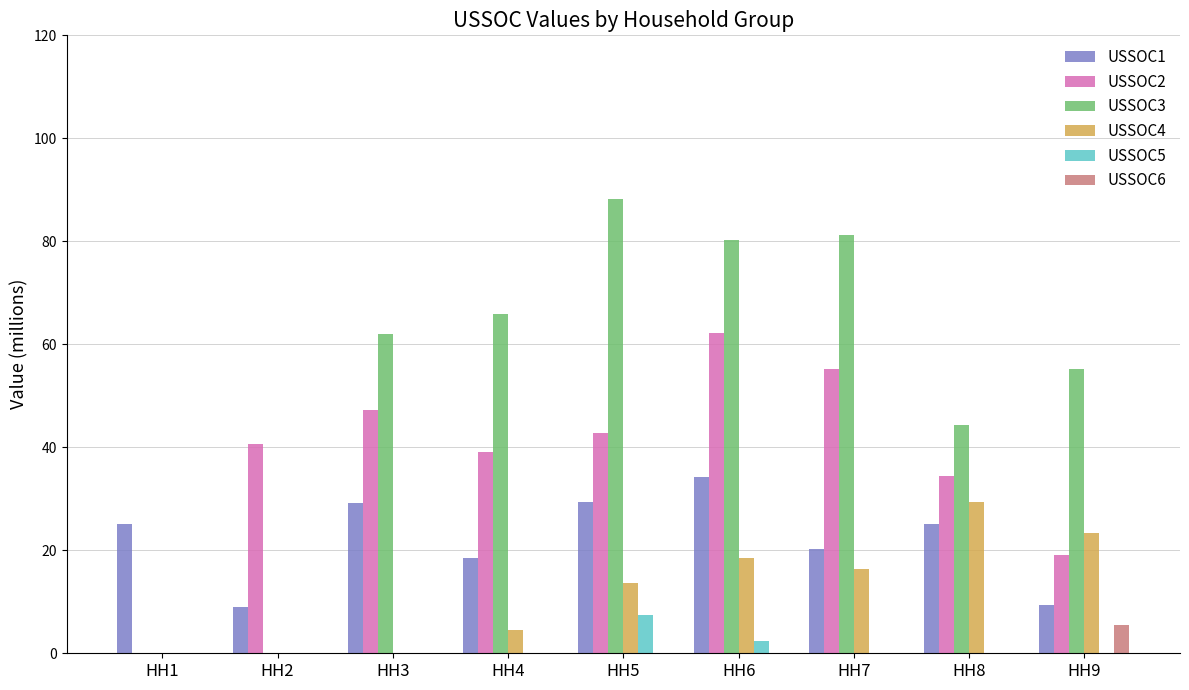

Is it true that USSOC4 equals -17.8 at HH3?

False